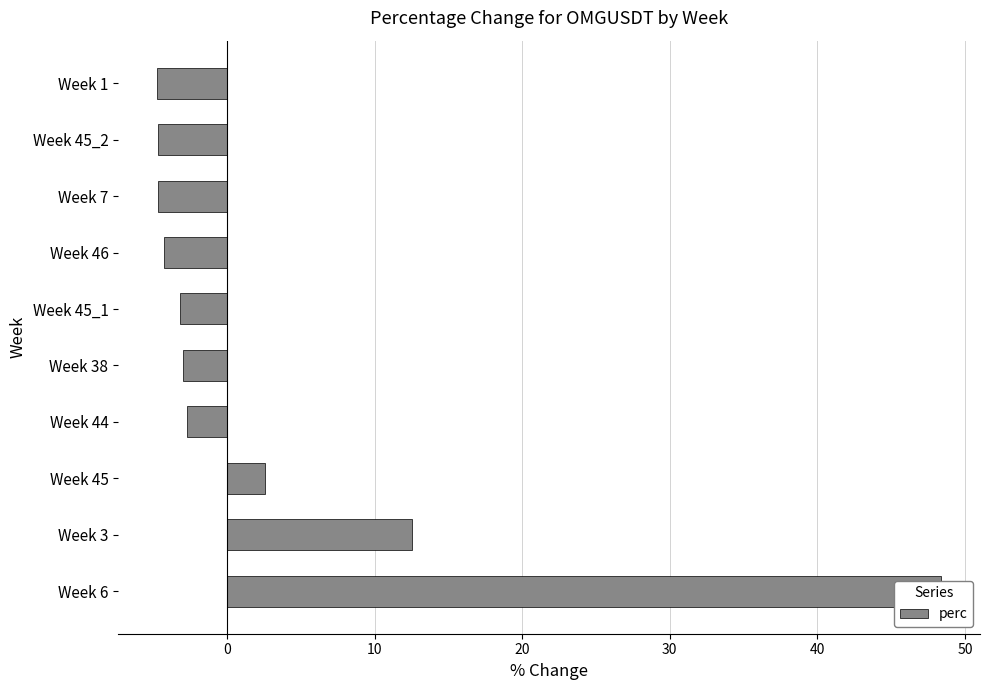

What is the average value?

3.6